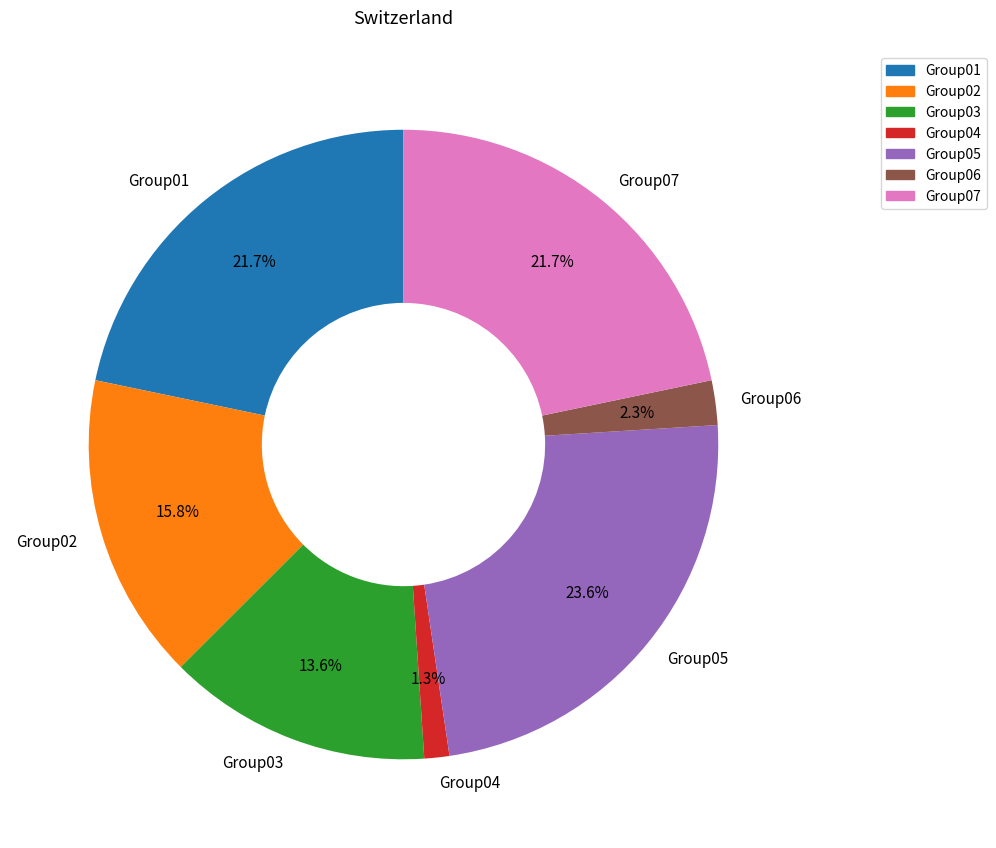

How much of the chart is everything except Group07?

78.3%